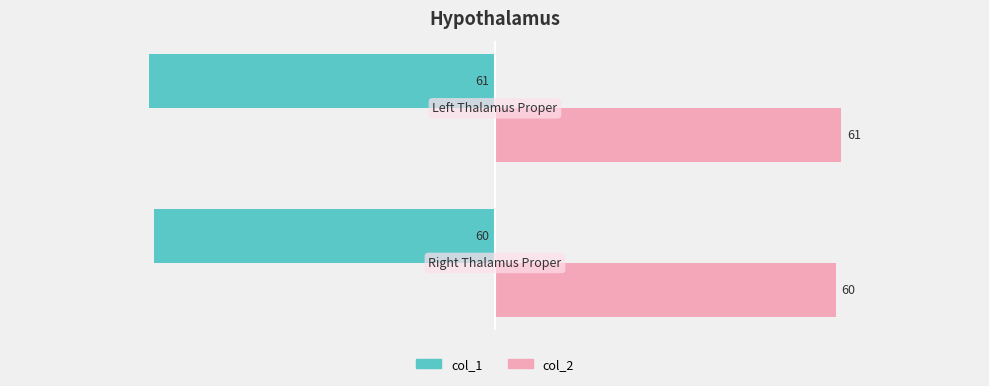

How many values in the col_2 series are below 61?

1